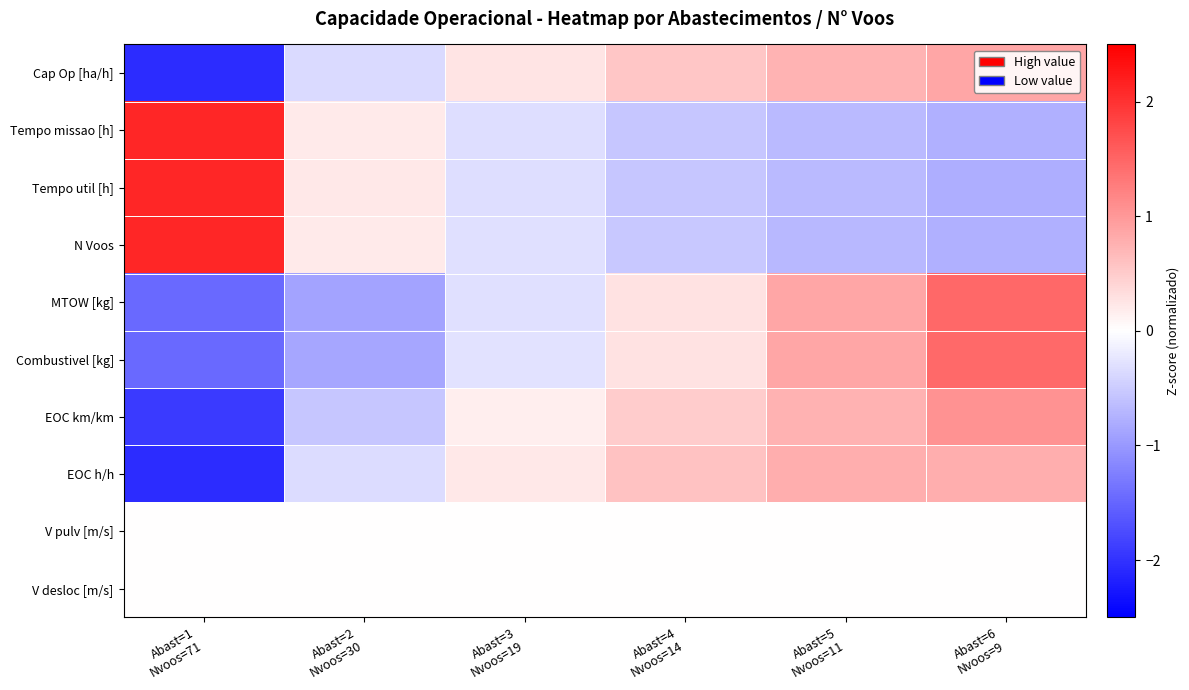

Between Abast=2
Nvoos=30 and Abast=4
Nvoos=14, which is larger?

Abast=4
Nvoos=14